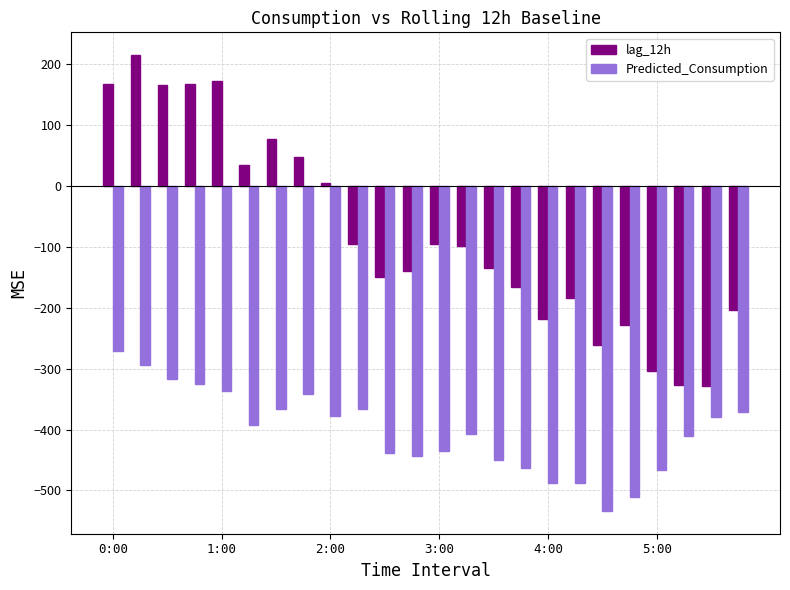

Rank the series by their maximum value, from lowest to highest.

Predicted_Consumption, lag_12h